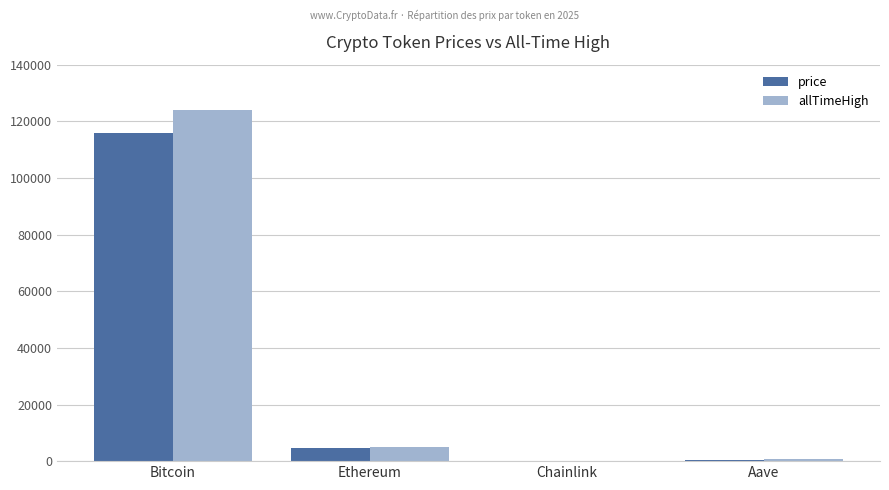

The value of price at Aave is 314.4. True or false?

True